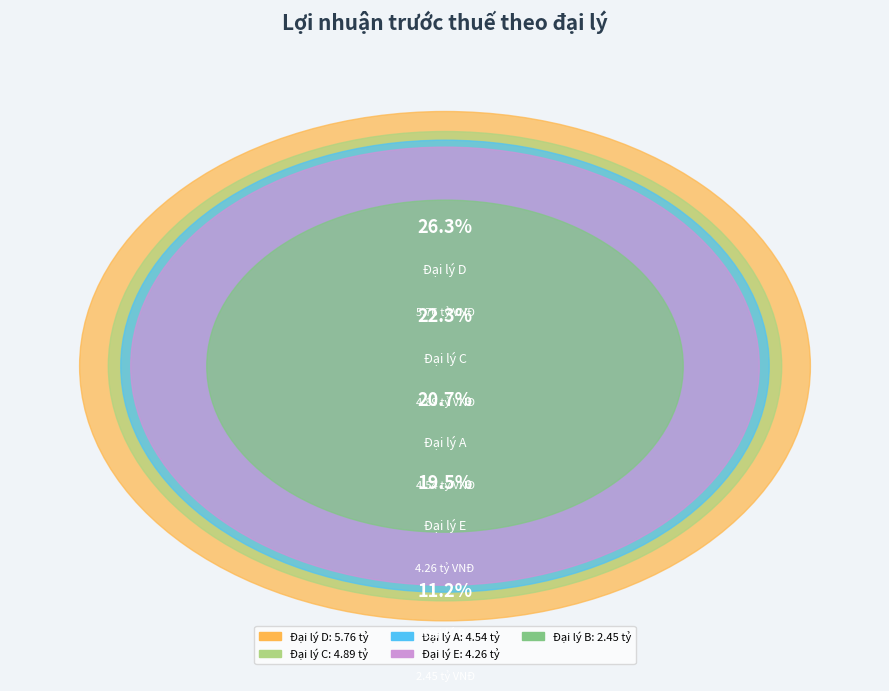

Which category has the smallest portion of the pie?

Đại lý B